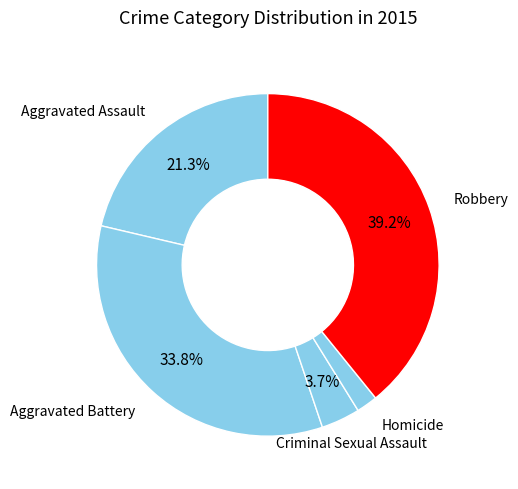

Combined, do Criminal Sexual Assault and Robbery account for over 50%?

No